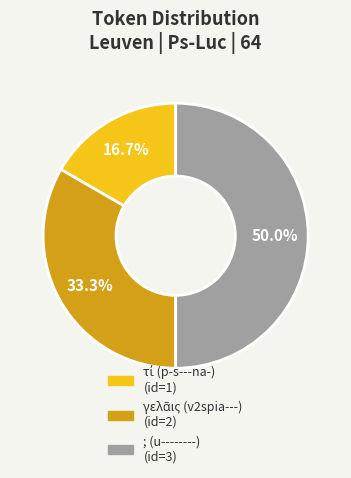

Which category has the biggest portion of the pie?

; (u--------)